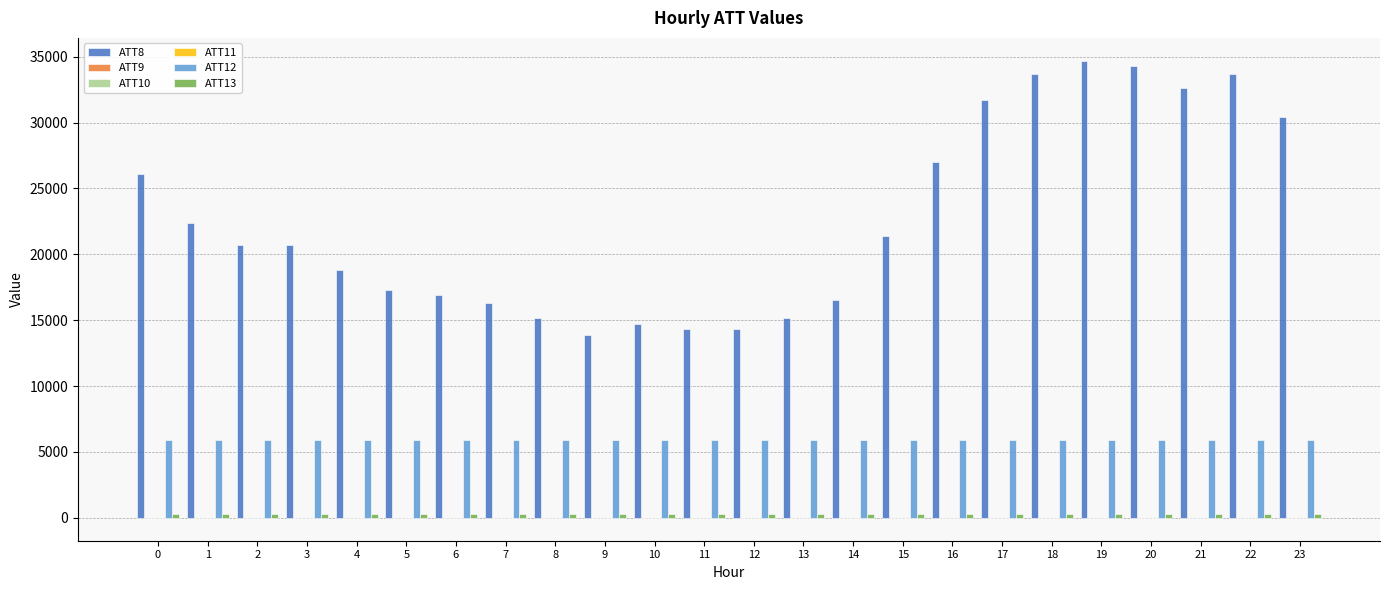

Between 11 and 19, which series saw the biggest shift?

ATT8